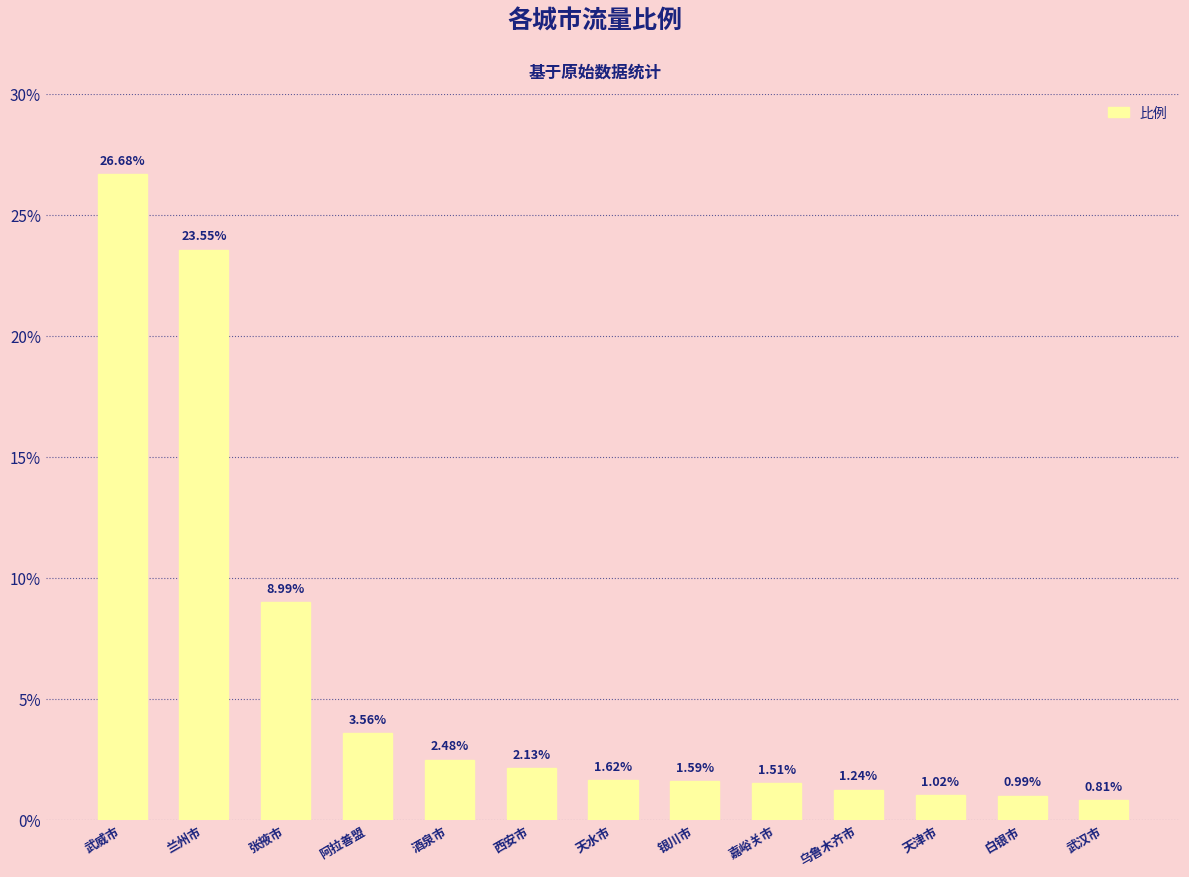

What is the average value?

5.9